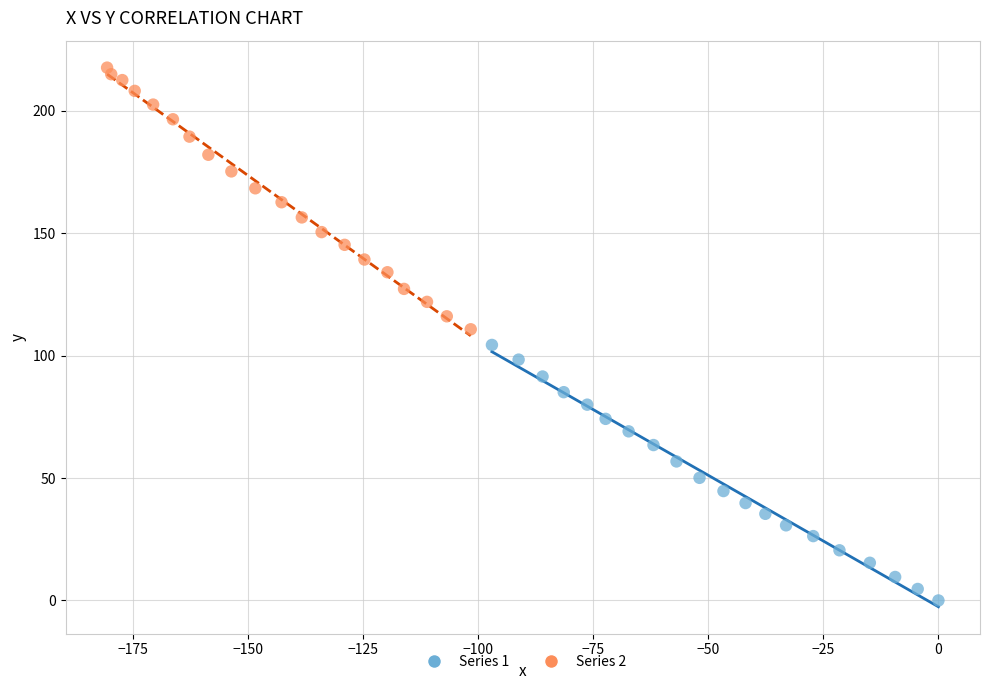

Which series contains the highest Y value?

Series 2